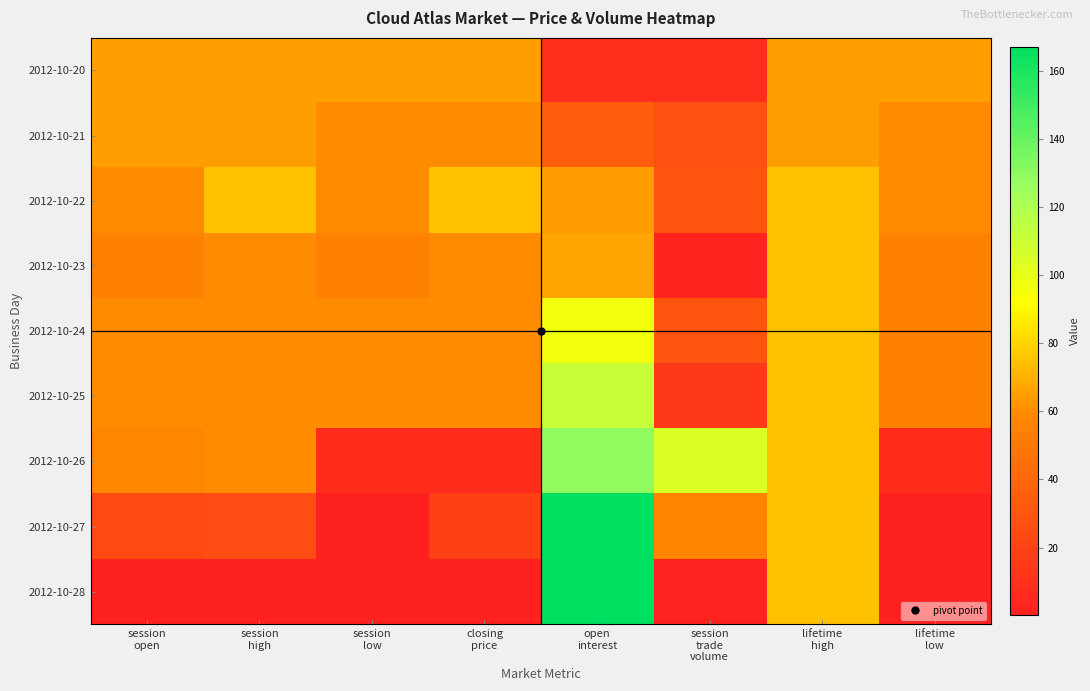

Reading right to left, list all the values displayed in this chart.

2012-10-20: lifetime
low=65.0	lifetime
high=65.0	session
trade
volume=8.0	open
interest=8.0	closing
price=65.0	session
low=65.0	session
high=65.0	session
open=65.0
2012-10-21: lifetime
low=60.0	lifetime
high=65.0	session
trade
volume=27.0	open
interest=35.0	closing
price=60.0	session
low=60.0	session
high=65.0	session
open=65.0
2012-10-22: lifetime
low=60.0	lifetime
high=75.0	session
trade
volume=29.0	open
interest=64.0	closing
price=75.0	session
low=60.0	session
high=75.0	session
open=60.0
2012-10-23: lifetime
low=55.0	lifetime
high=75.0	session
trade
volume=3.0	open
interest=67.0	closing
price=60.0	session
low=55.0	session
high=60.0	session
open=55.0
2012-10-24: lifetime
low=55.0	lifetime
high=75.0	session
trade
volume=29.0	open
interest=96.0	closing
price=60.0	session
low=60.0	session
high=60.0	session
open=60.0
2012-10-25: lifetime
low=55.0	lifetime
high=75.0	session
trade
volume=15.0	open
interest=111.0	closing
price=60.0	session
low=60.0	session
high=60.0	session
open=60.0
2012-10-26: lifetime
low=7.5	lifetime
high=75.0	session
trade
volume=105.0	open
interest=129.0	closing
price=7.5	session
low=7.5	session
high=60.0	session
open=57.5
2012-10-27: lifetime
low=0.1	lifetime
high=75.0	session
trade
volume=57.0	open
interest=167.0	closing
price=19.0	session
low=0.1	session
high=25.0	session
open=24.0
2012-10-28: lifetime
low=0.1	lifetime
high=75.0	session
trade
volume=2.0	open
interest=167.0	closing
price=0.1	session
low=0.1	session
high=0.1	session
open=0.1